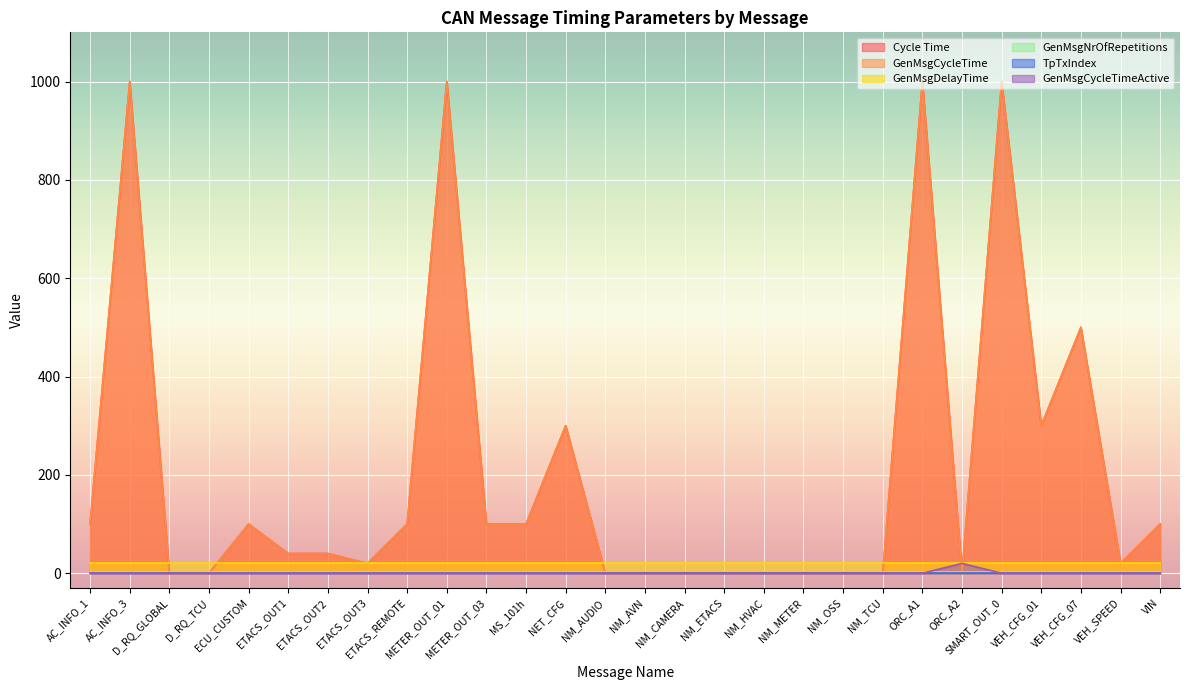

Is it true that Cycle Time equals 100 at METER_OUT_03?

True